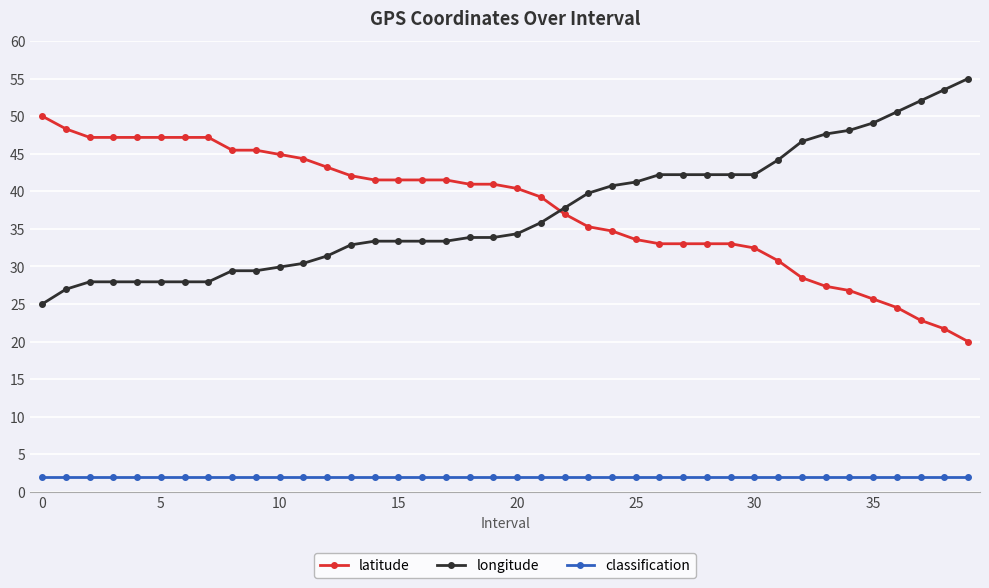

What is the difference between the maximum and minimum values in the longitude series?

30.0